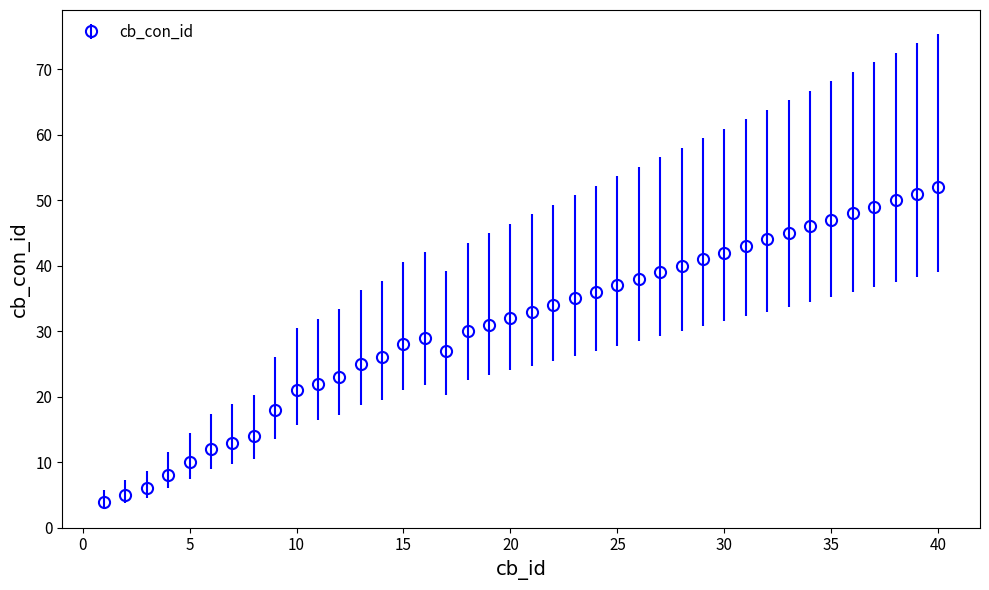

What is the minimum value shown in the chart?

4